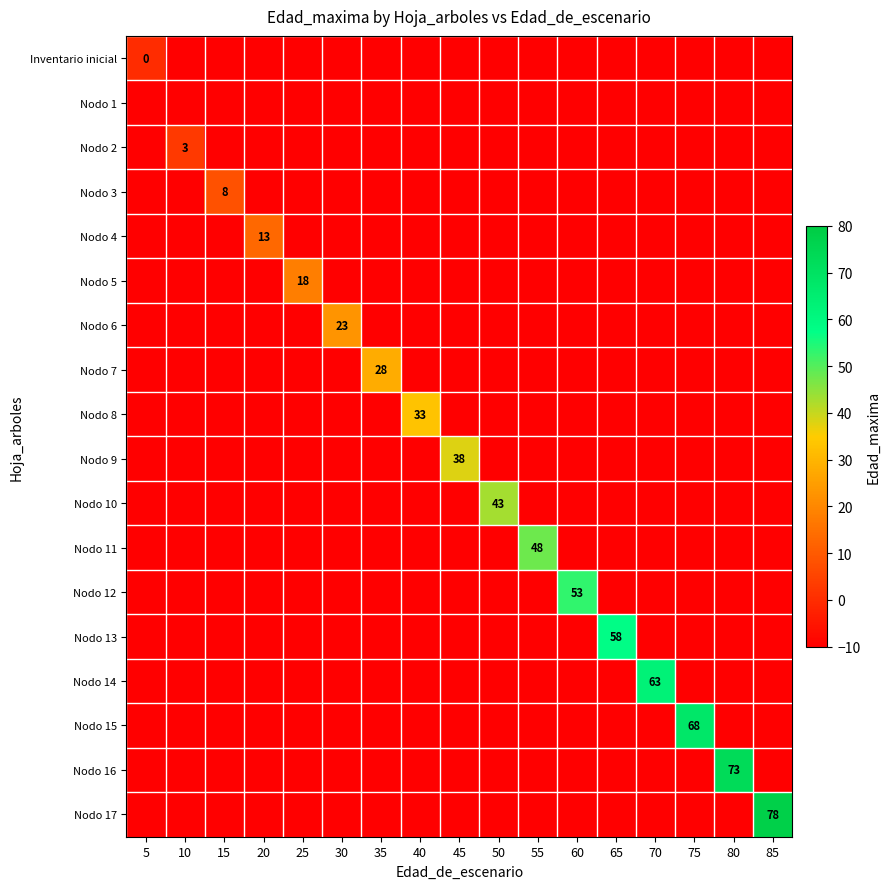

Read the Nodo 10 value at 30.

-10